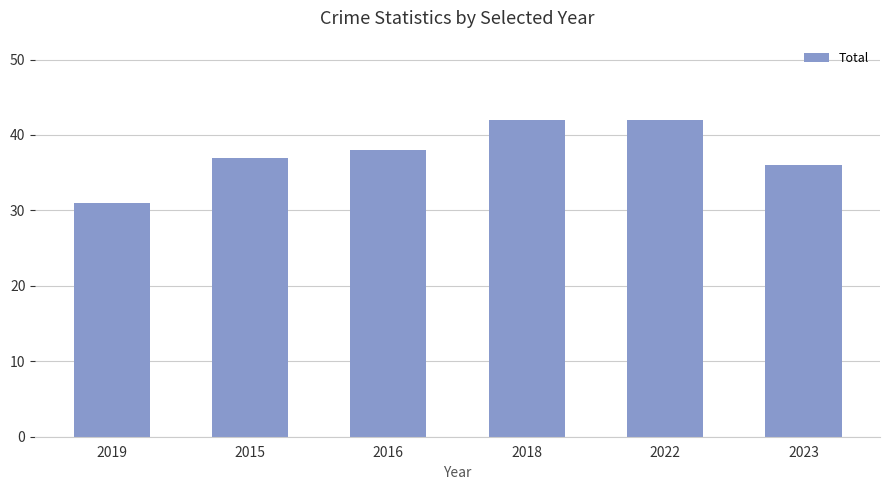

Reading left to right, extract all data points from this chart.

31	37	38	42	42	36